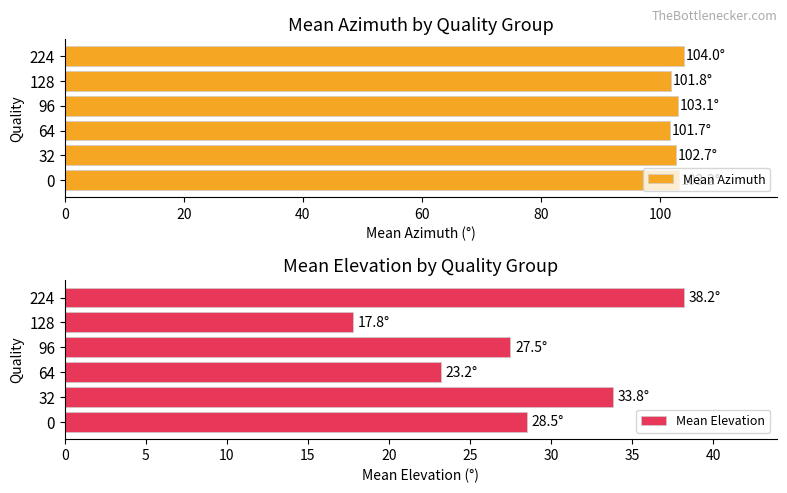

What is the maximum value for Mean Azimuth?

104.0